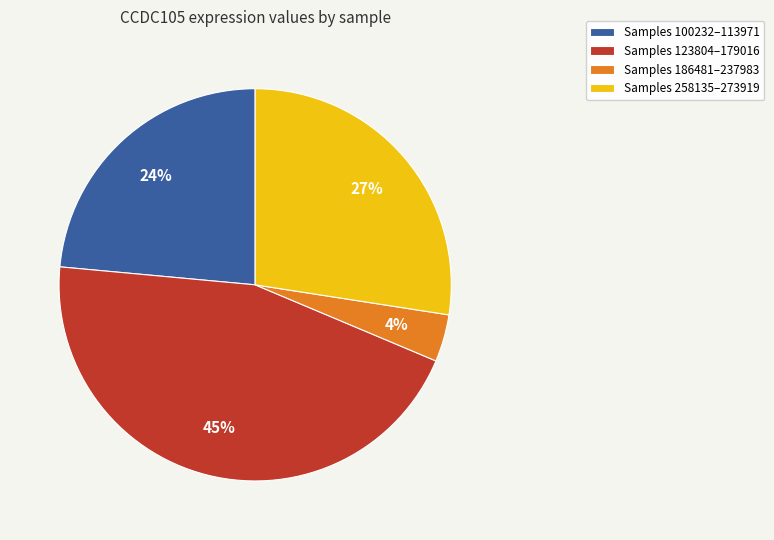

To the nearest percent, what is the average slice percentage?

25%